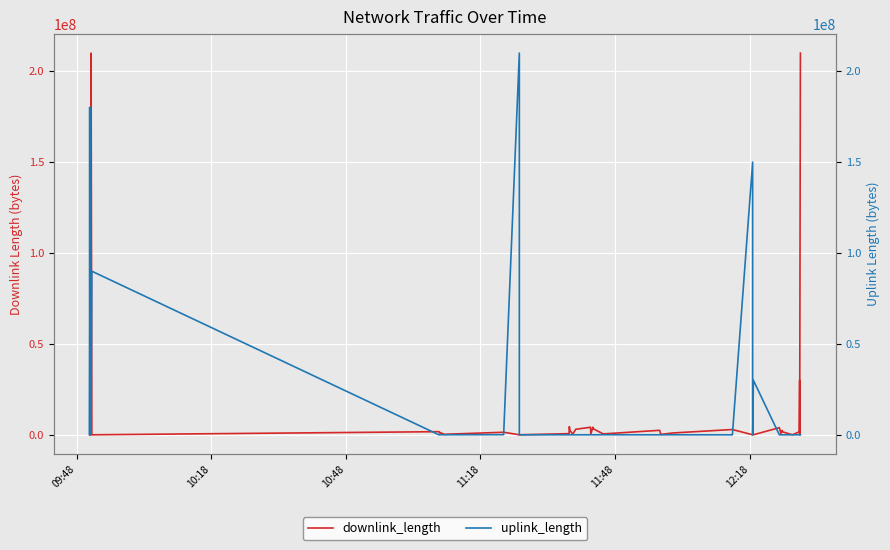

List the series in order of their peak value, highest first.

downlink_length, uplink_length